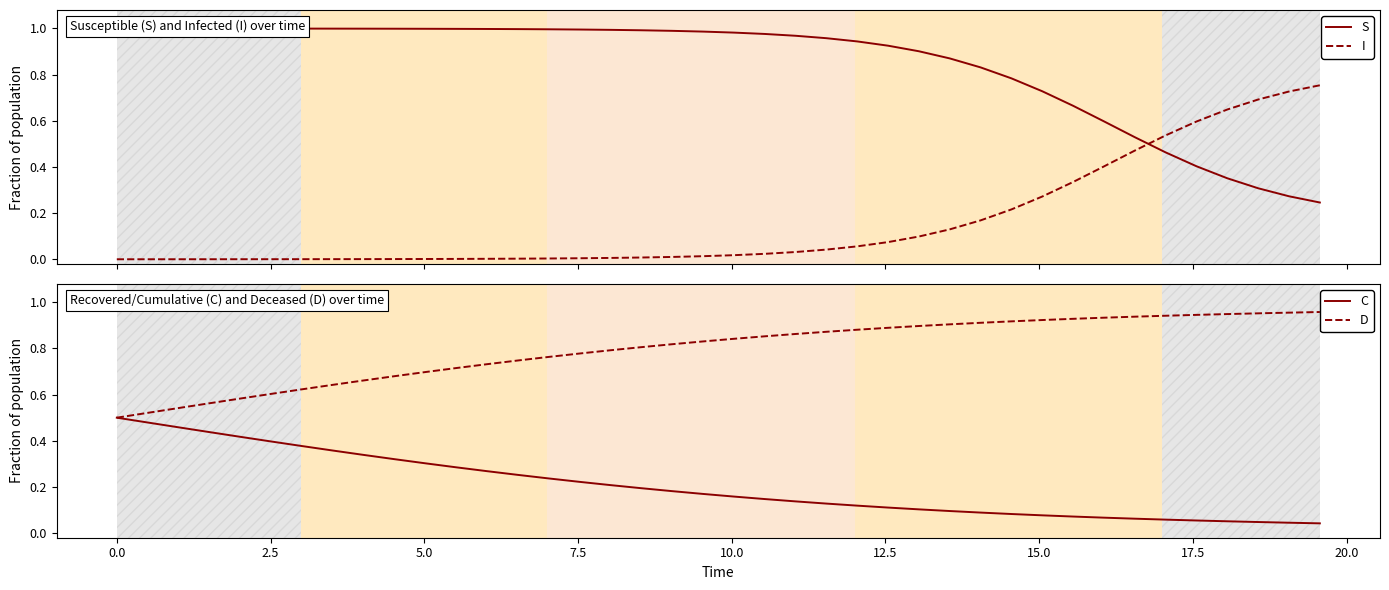

True or false: I has a value of 0.0 at 17.5.

False